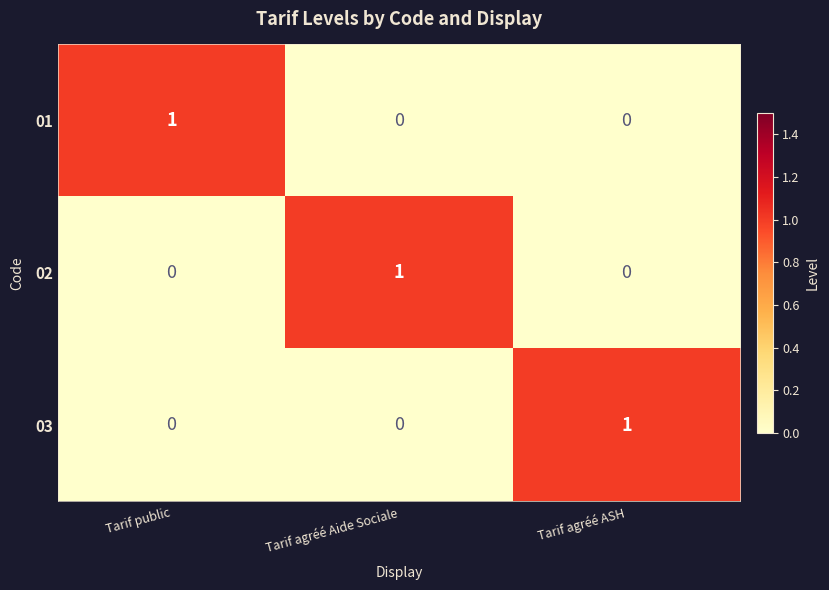

At how many categories does at least one series exceed 0?

3